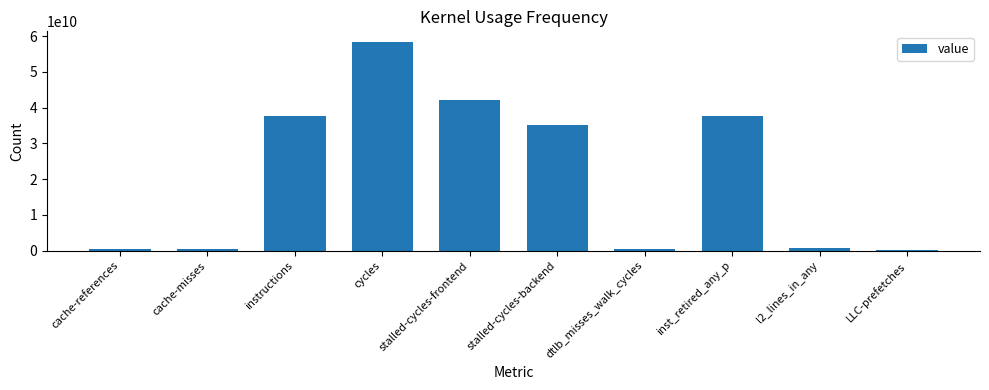

What is the label of the 5th bar from the left?

stalled-cycles-frontend